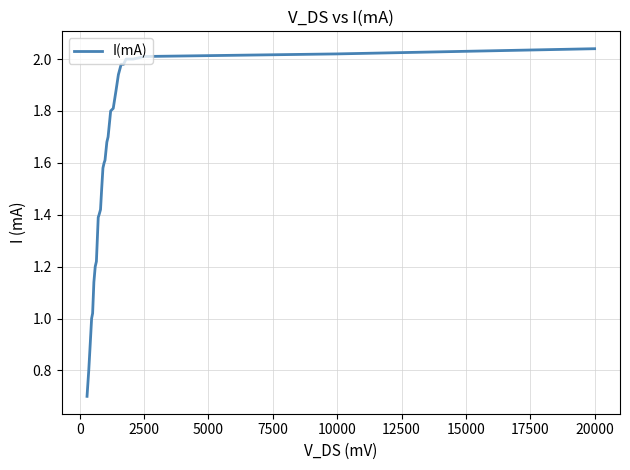

Does the chart have visible grid lines?

Yes